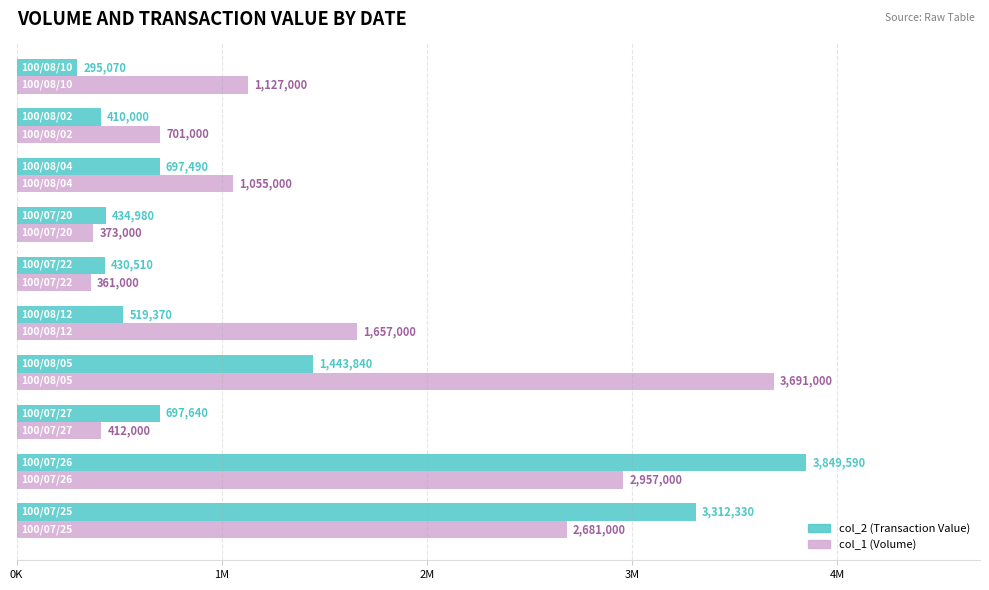

What is the sum of all col_1 (Volume) values?

15015000